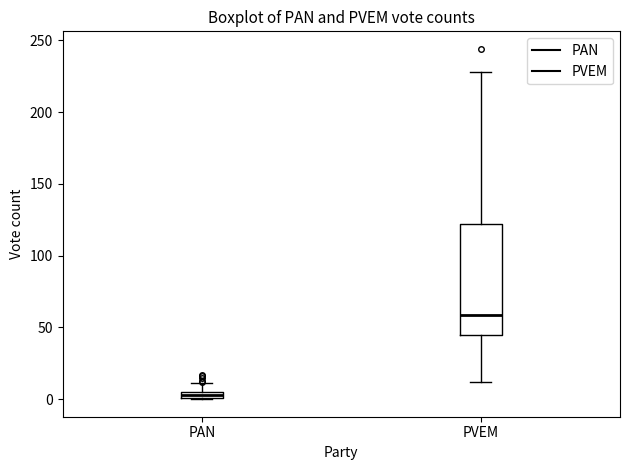

Comparing the boxes themselves (not the whiskers), which one is the tallest?

PVEM